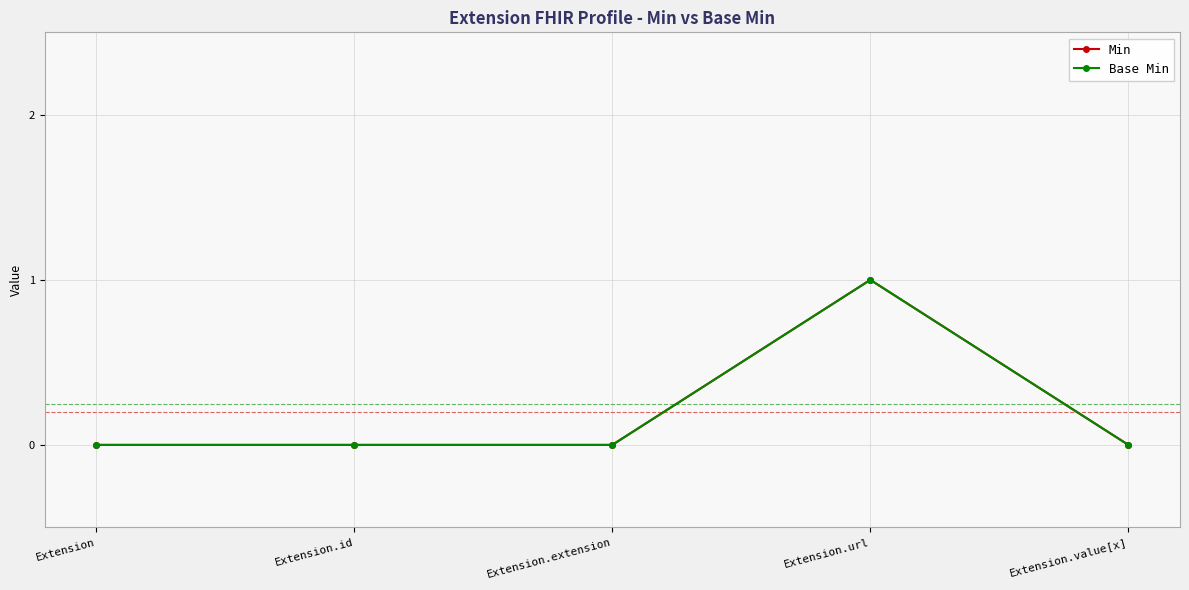

Which category has the lowest value in the Base Min series?

Extension